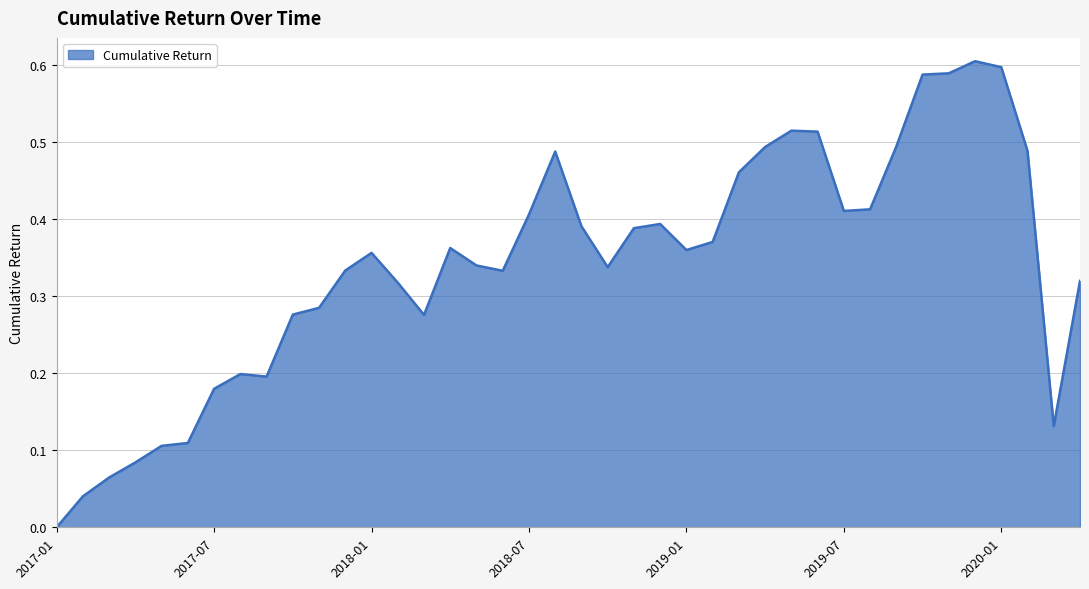

Does the chart have visible grid lines?

Yes